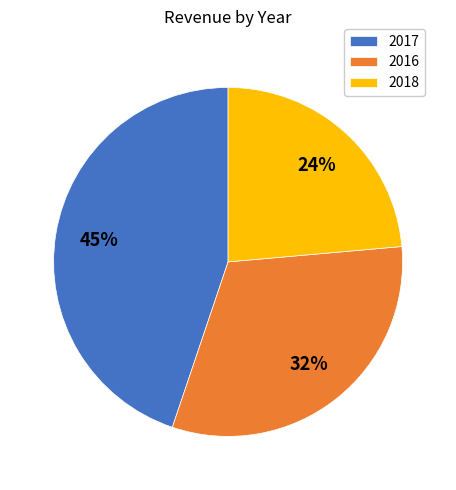

Between 2017 and 2018, which is larger?

2017